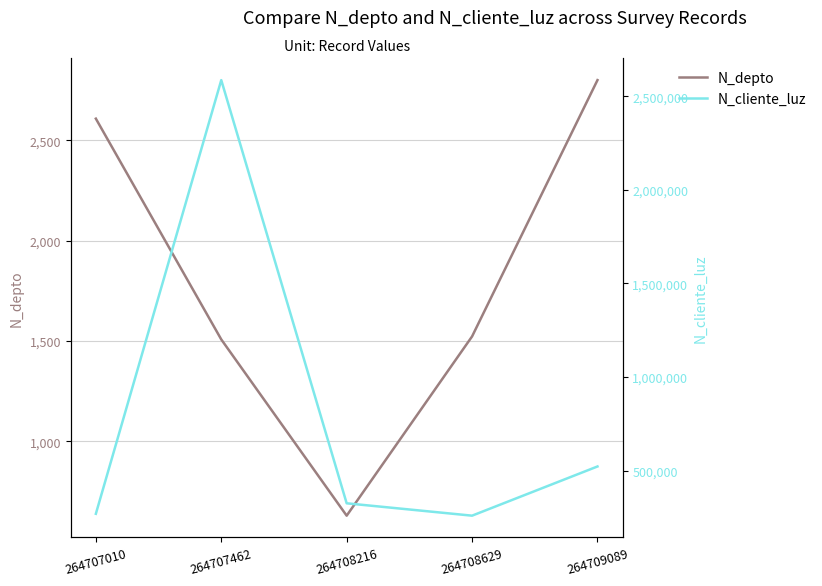

How many series are shown in this chart?

2